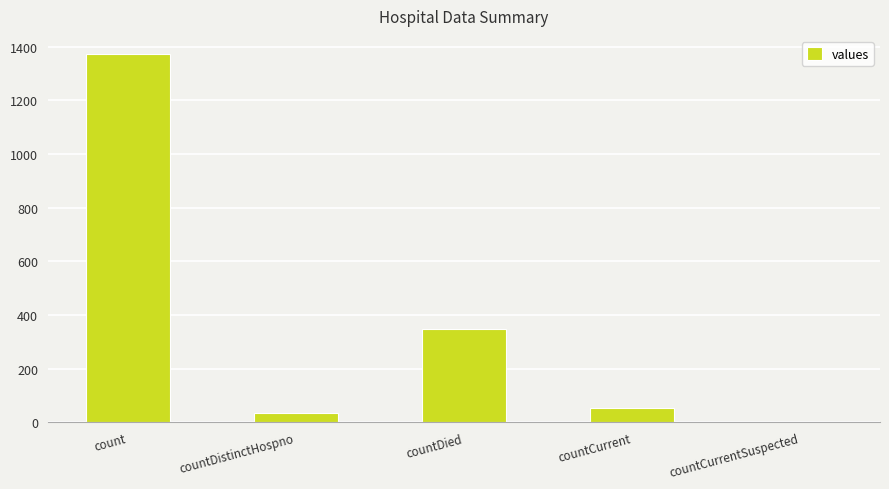

What is the approximate value at countDied?

349